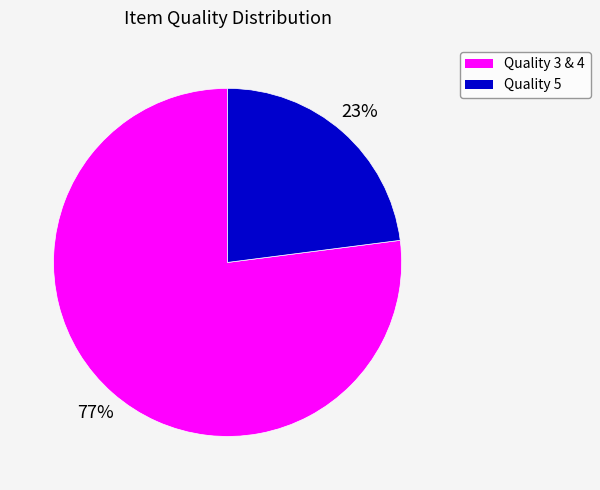

Is there a majority slice in this chart?

Yes